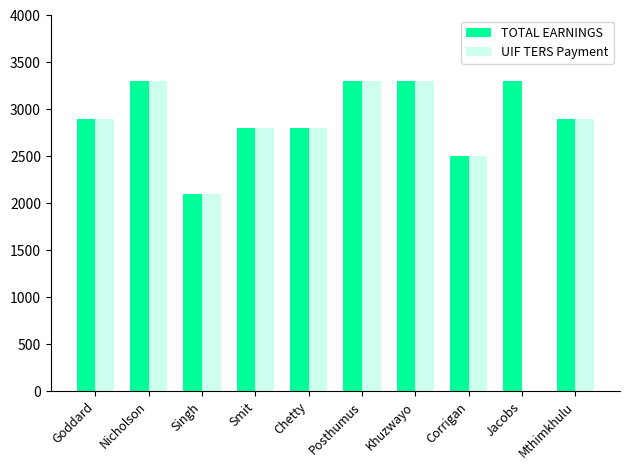

The TOTAL EARNINGS series shows 2900 at Goddard. True or false?

True